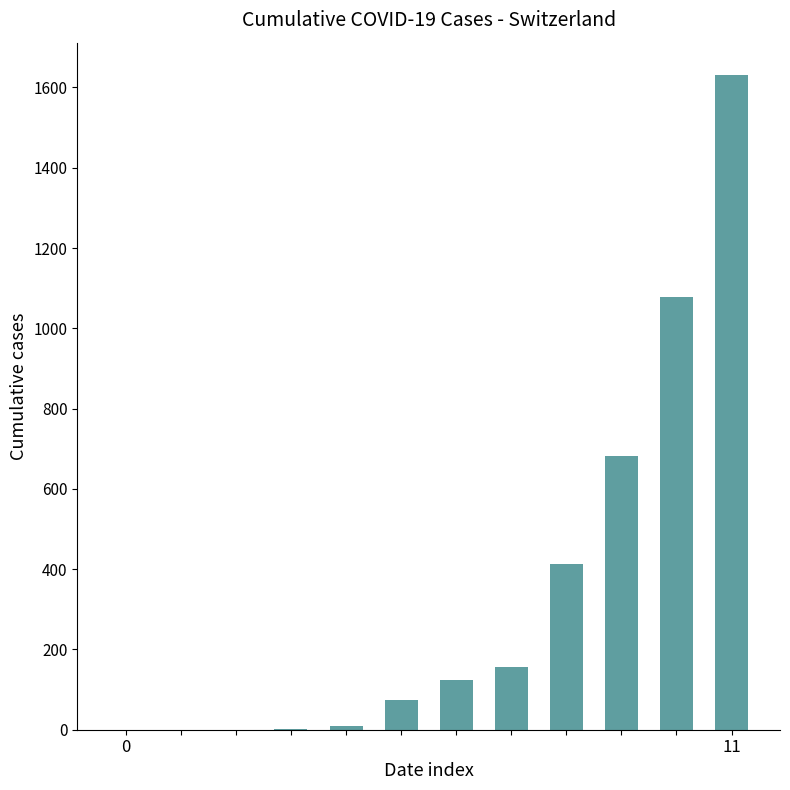

Reading left to right, list all the values displayed in this chart.

0	0	0	1	9	73	123	155	414	683	1079	1630